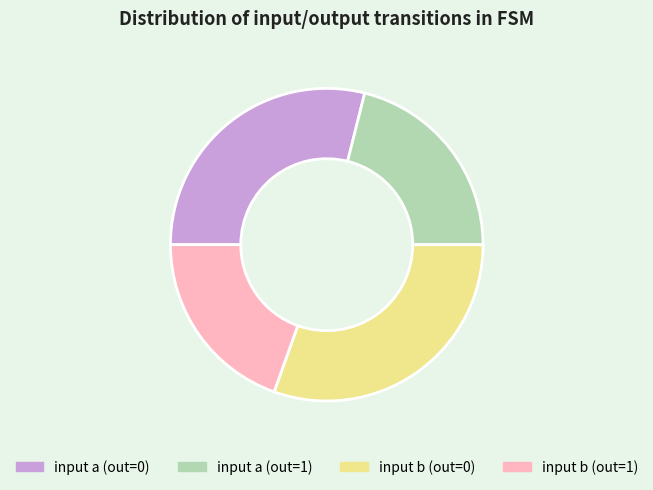

Count the number of slices in the pie.

4